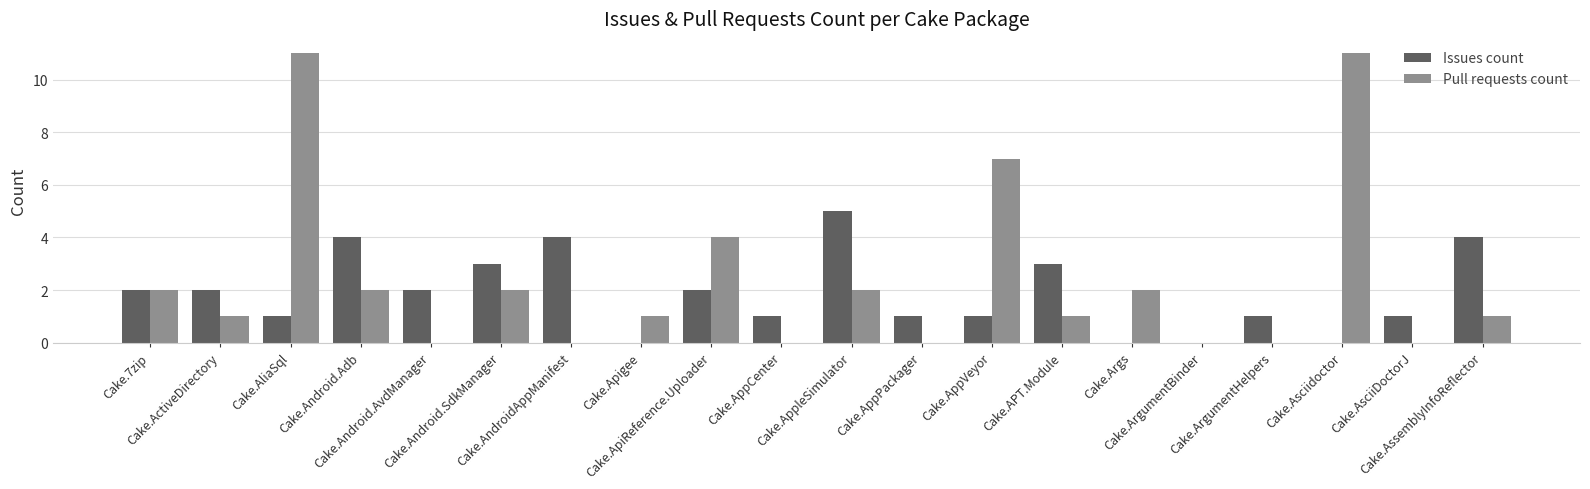

What is the sum of all Pull requests count values?

47